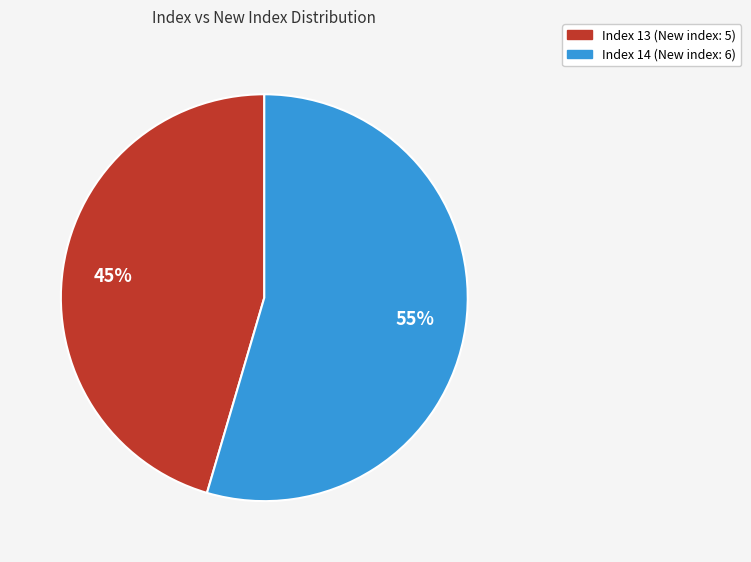

How many segments does this pie chart have?

2